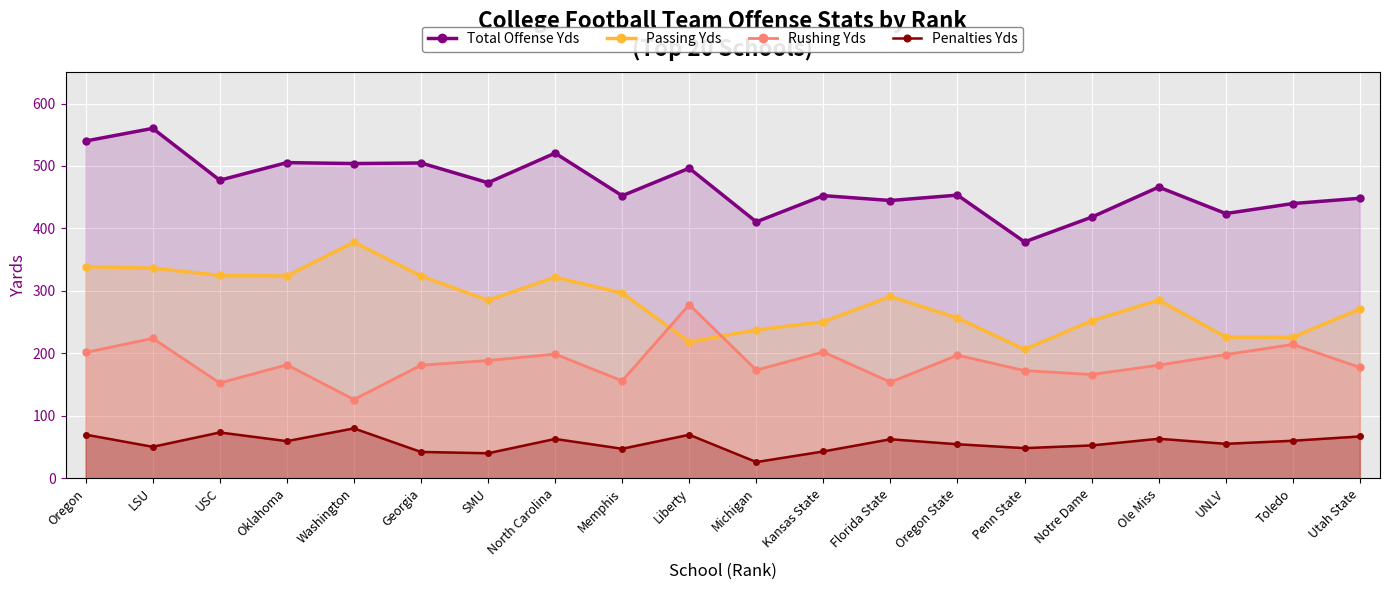

At which label does Passing Yds reach its minimum?

Penn State